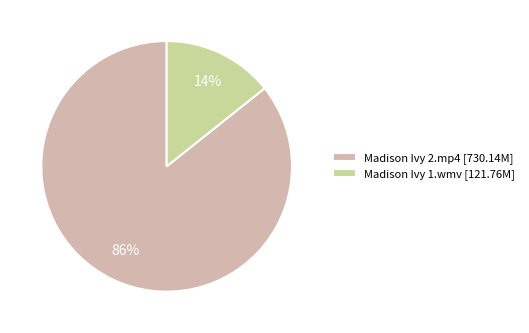

Is the sum of Madison Ivy 2.mp4 [730.14M] and Madison Ivy 1.wmv [121.76M] greater than half?

Yes